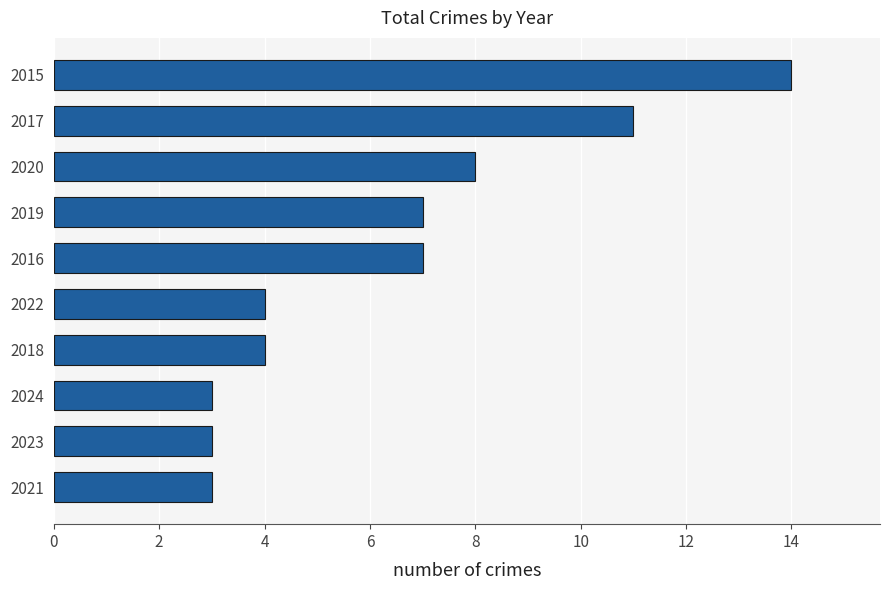

Reading bottom to top, transcribe all the data shown in this chart.

3	3	3	4	4	7	7	8	11	14